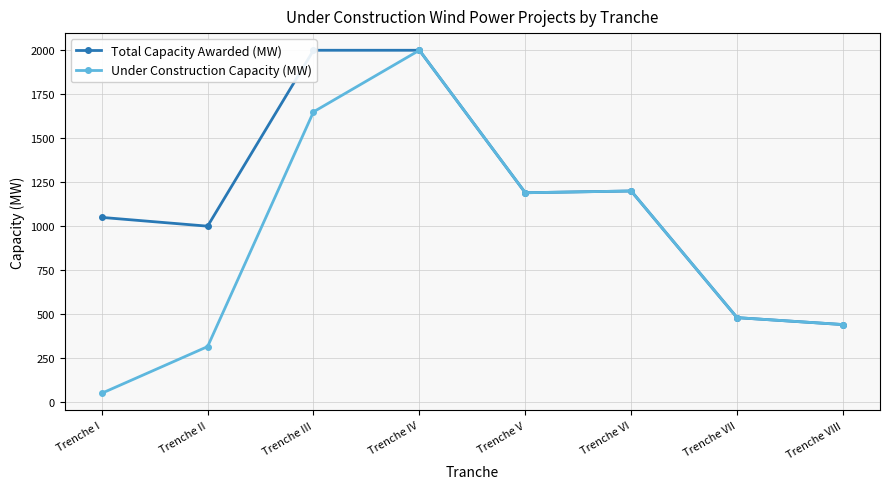

What is the total value across all series at Trenche VIII?

881.4